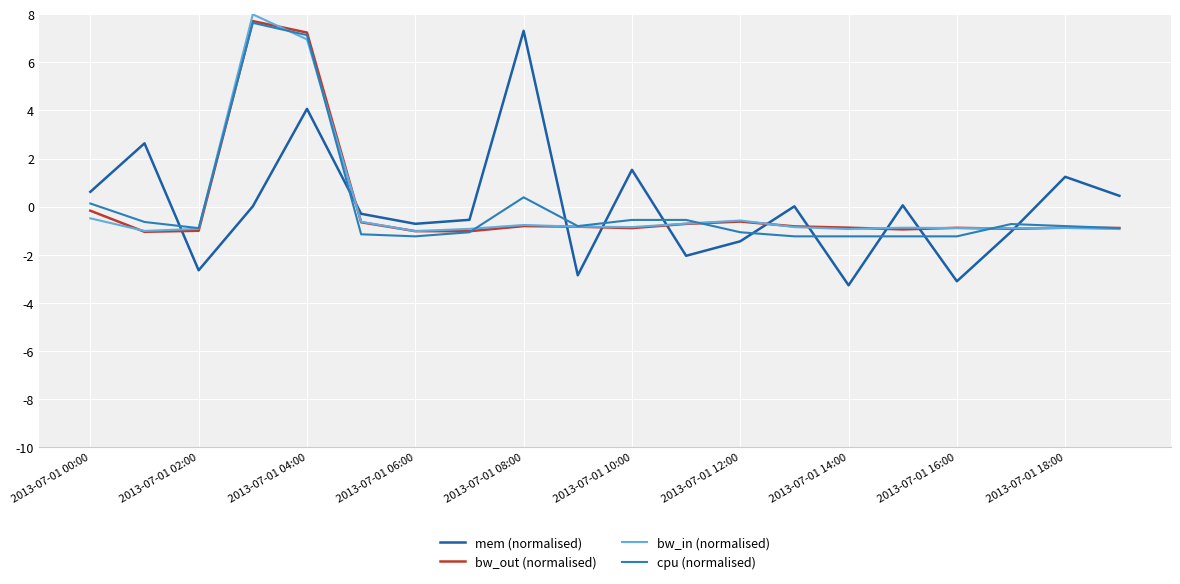

What is the minimum value shown in the chart?

-3.3